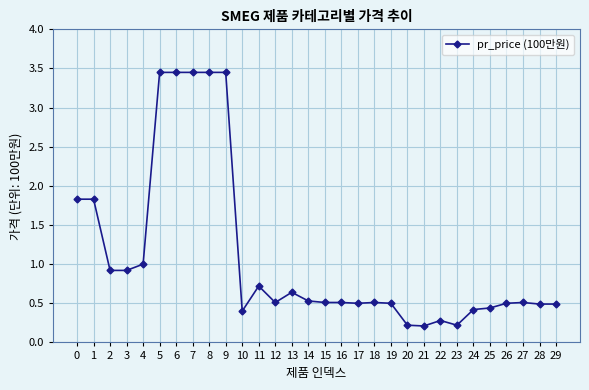

What is the difference between the second highest and second lowest values?

3.2